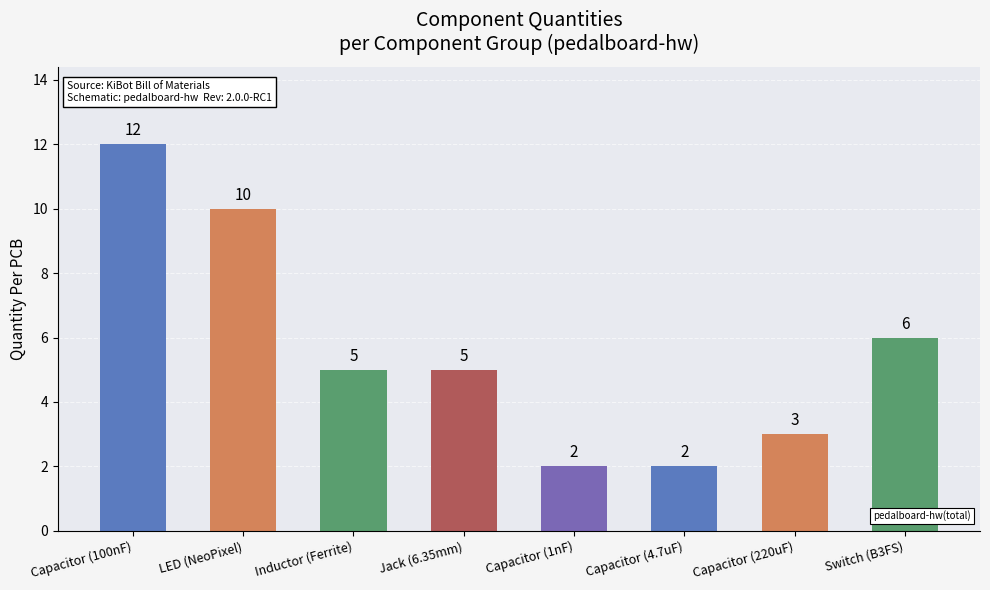

What position from the left is Capacitor (100nF)?

1